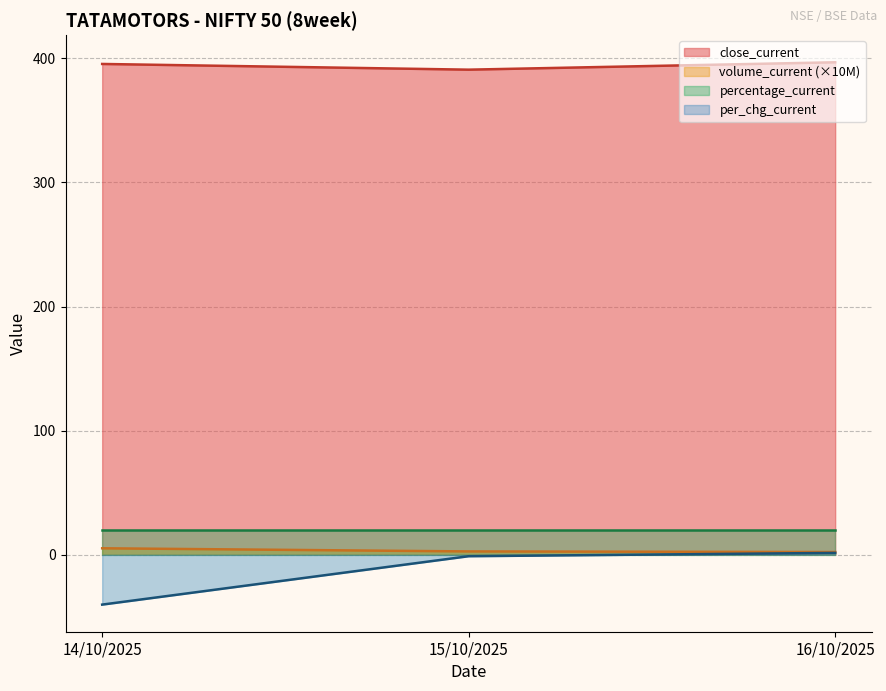

What is the difference between the maximum and second lowest values in the per_chg_current series?

2.7